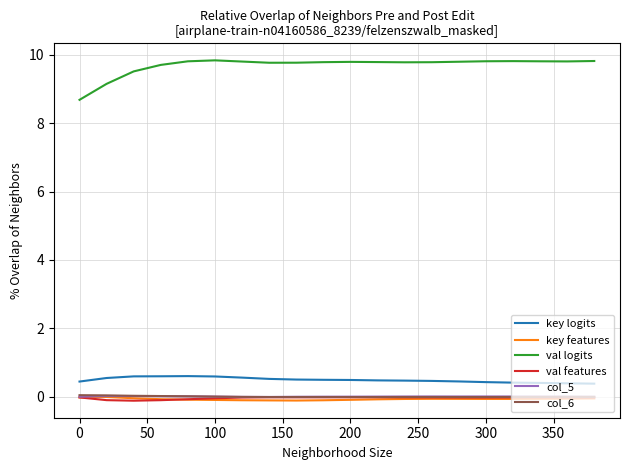

What is the lowest value of the key logits series?

0.4